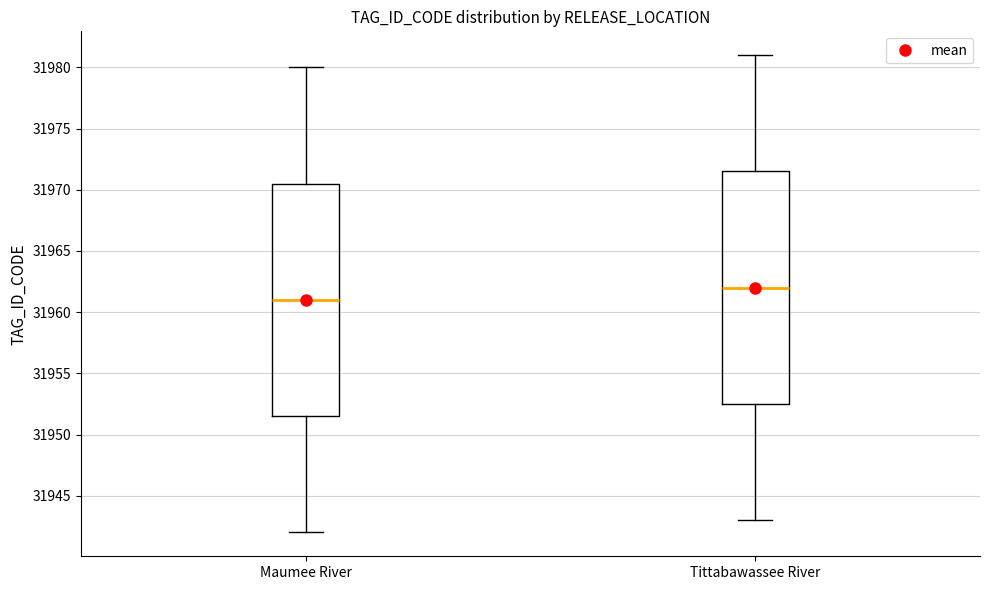

Reading left to right, transcribe this box plot: for each box, give where its median line is, the range the box spans, and where its two whiskers end, as read against the y-axis. The values are not printed on the chart, so give them approximately, as read against the axis.

Maumee River: median 31961.0, box 31951.5 to 31970.5, whiskers 31942.0 to 31980.0
Tittabawassee River: median 31962.0, box 31952.5 to 31971.5, whiskers 31943.0 to 31981.0